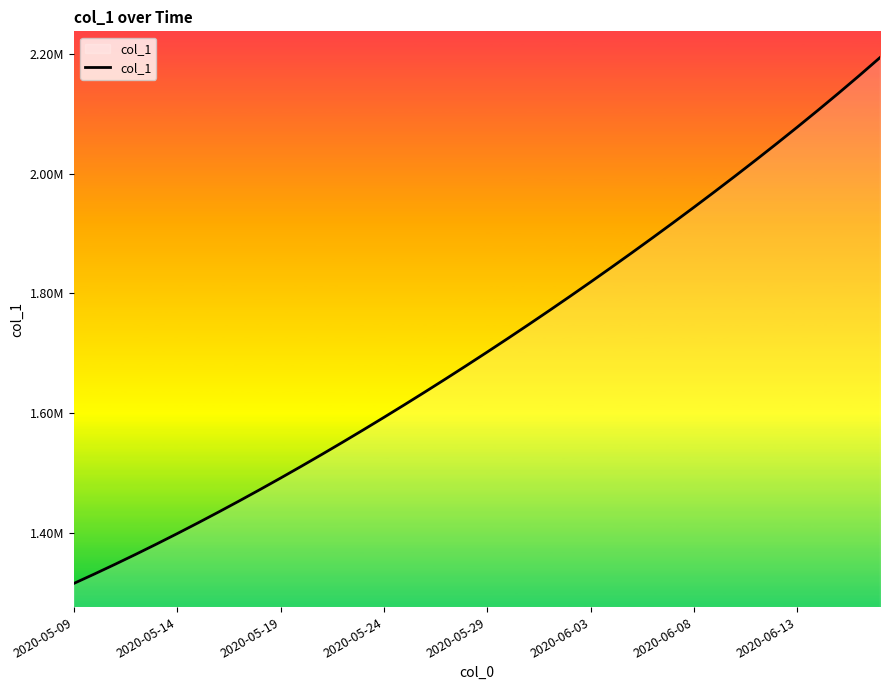

Does the chart display data point markers on the line(s)?

No